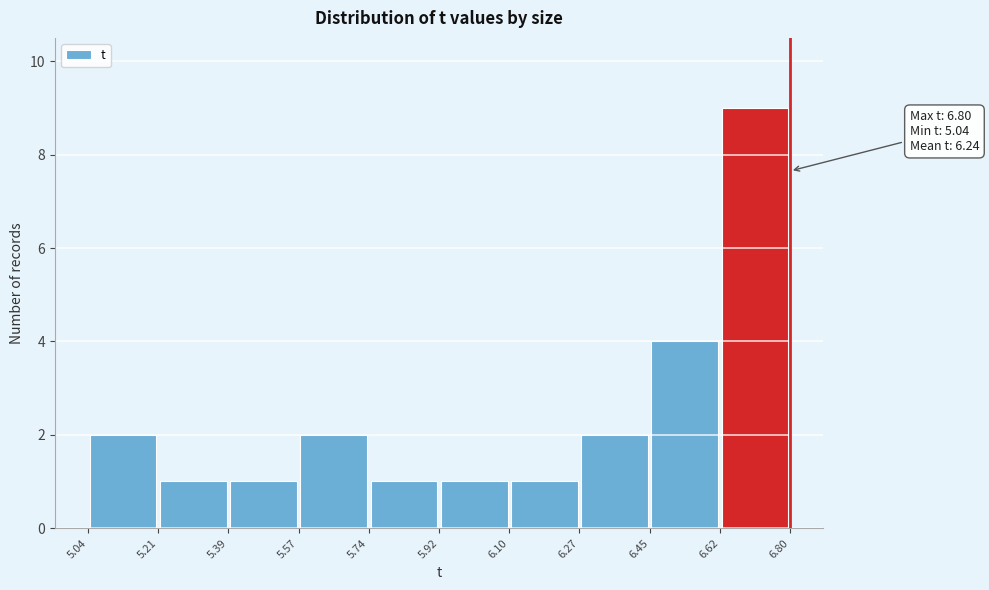

Over which range of the x-axis is the bar tallest?

6.62 to 6.80